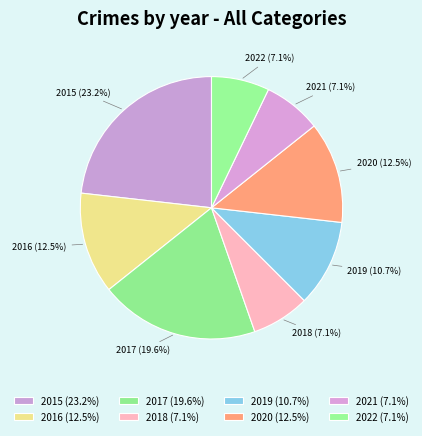

Combined, do 2022 and 2019 account for over 50%?

No